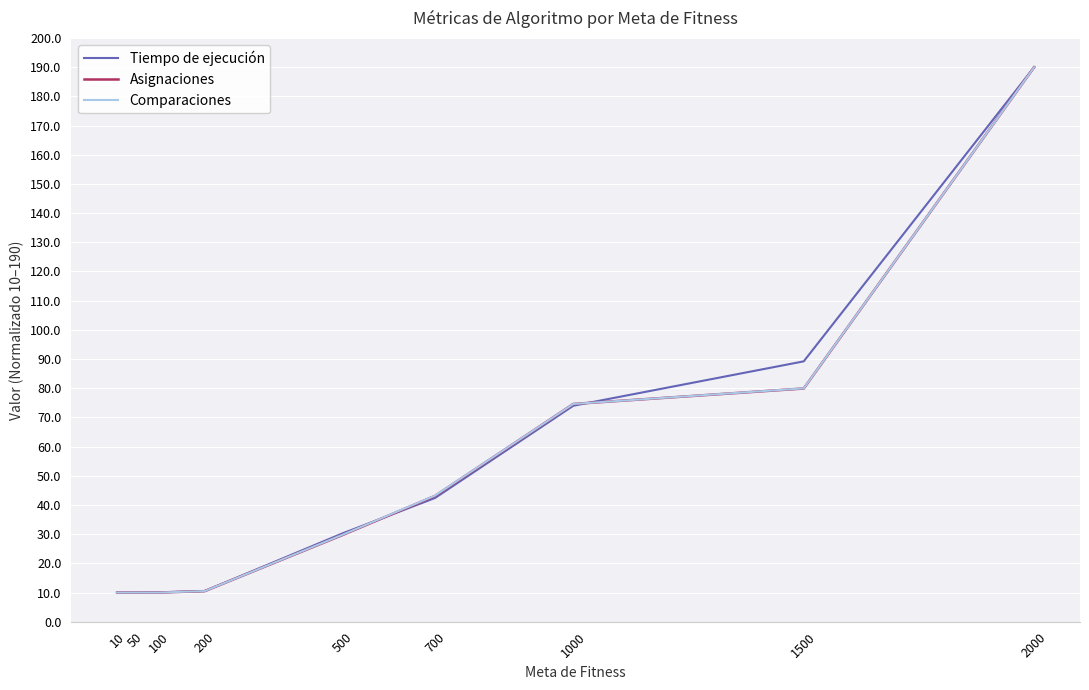

What is the approximate value of Tiempo de ejecución at 1000?

74.0